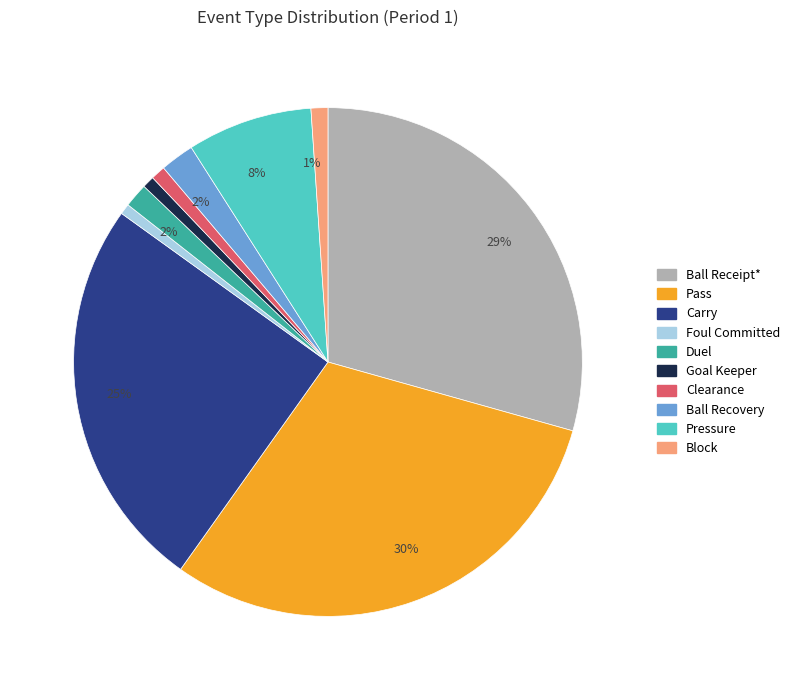

Is there a majority slice in this chart?

No